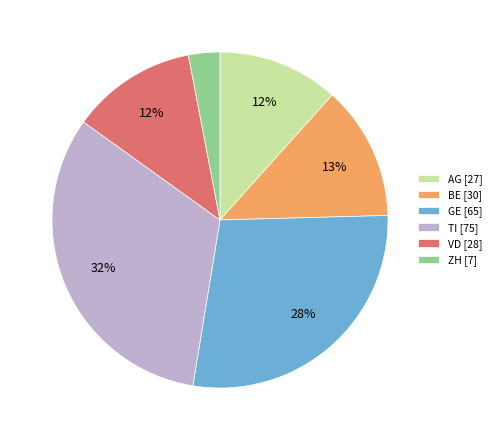

Do GE [65] and VD [28] together represent more than half of the pie?

No